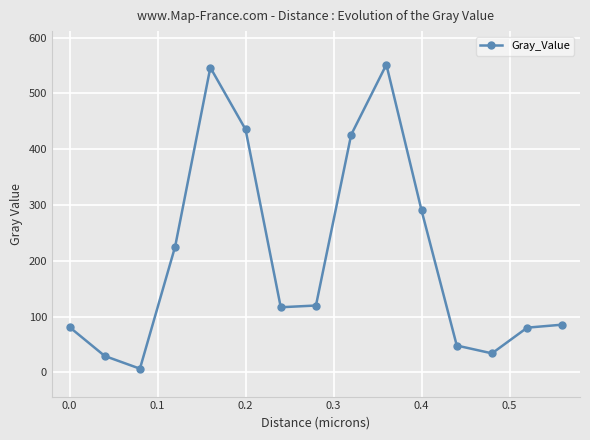

What is the maximum value shown in the chart?

551.7